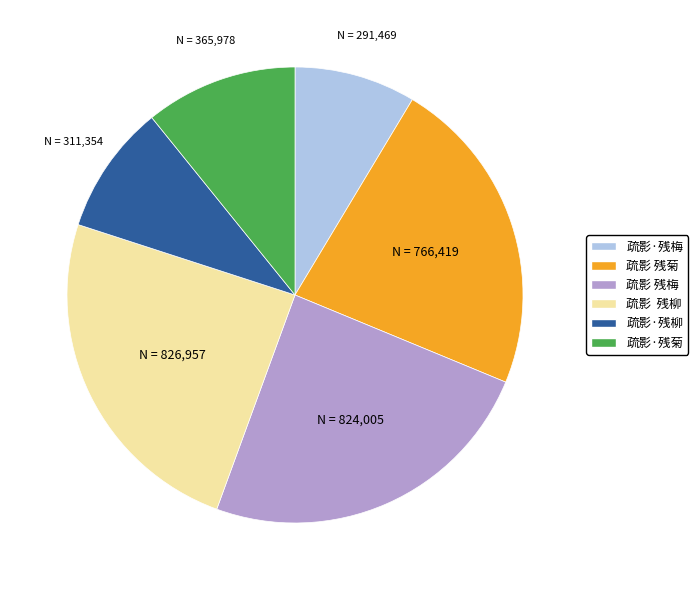

Is it true that 疏影 残柳 is 24% of the pie?

True